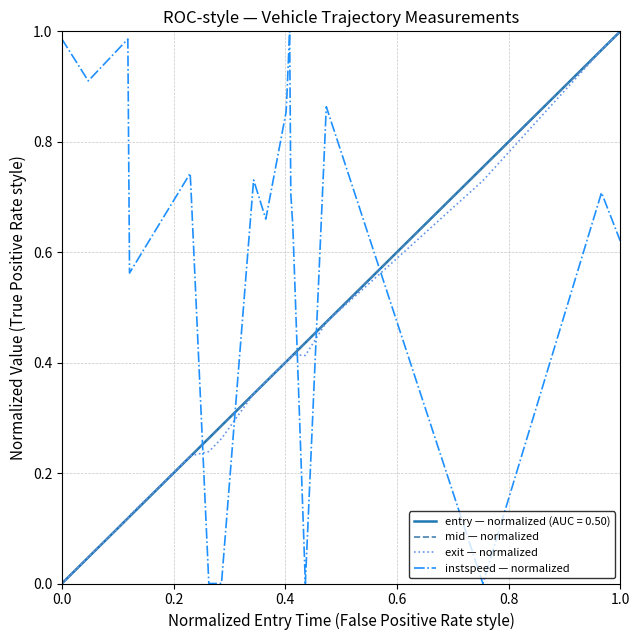

True or false: instspeed — normalized and mid — normalized intersect in this chart.

True